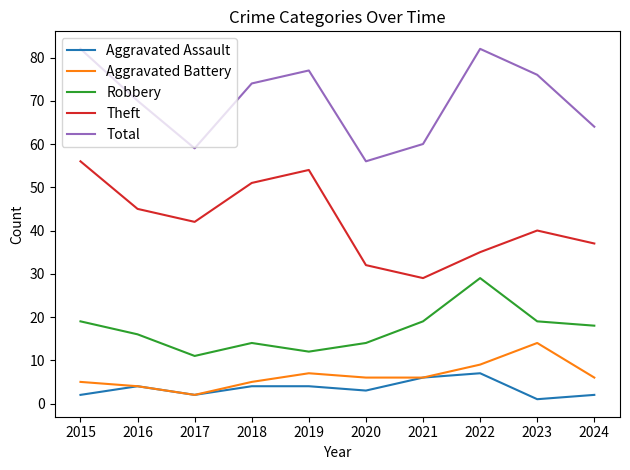

True or false: Total and Aggravated Battery cross at least once.

False